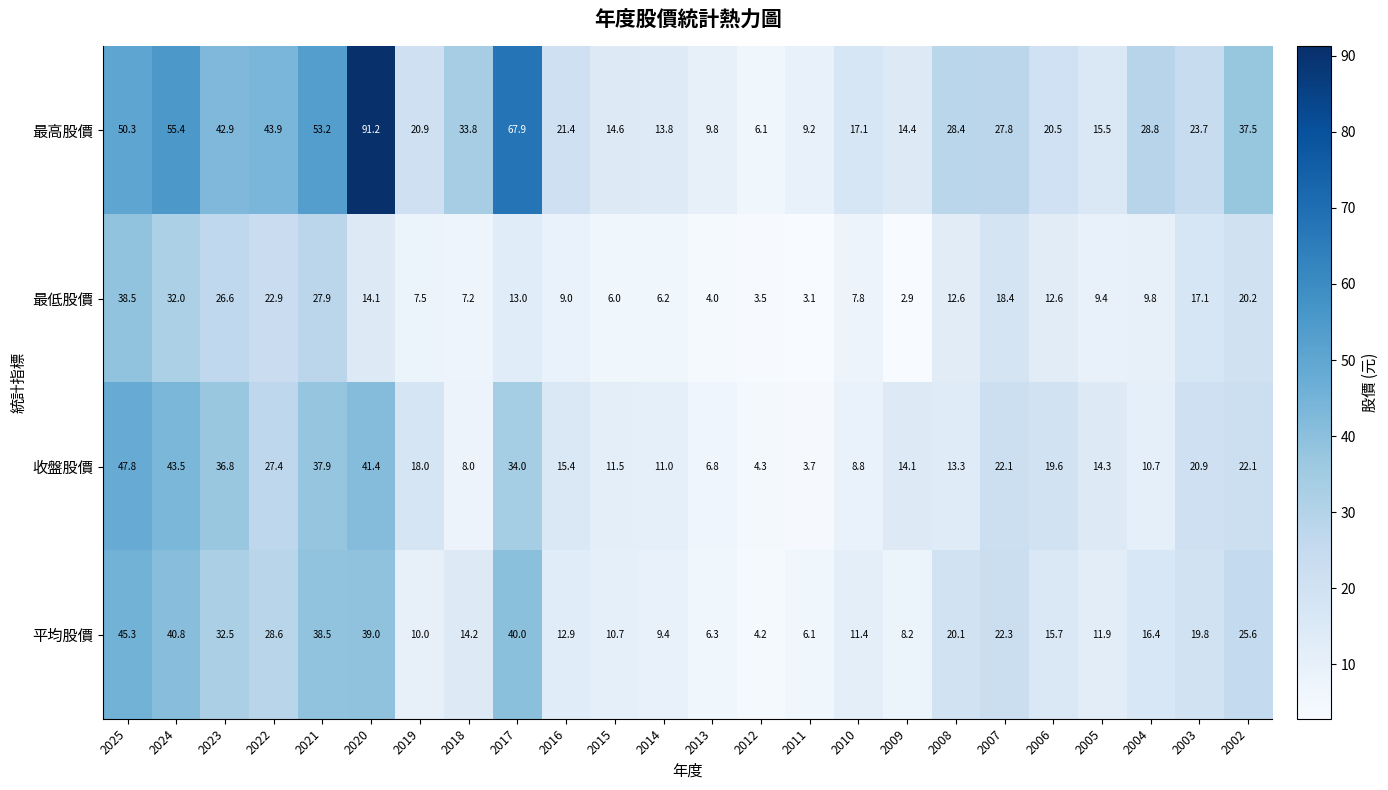

What is the difference between the maximum and minimum values in the 平均股價 series?

41.1